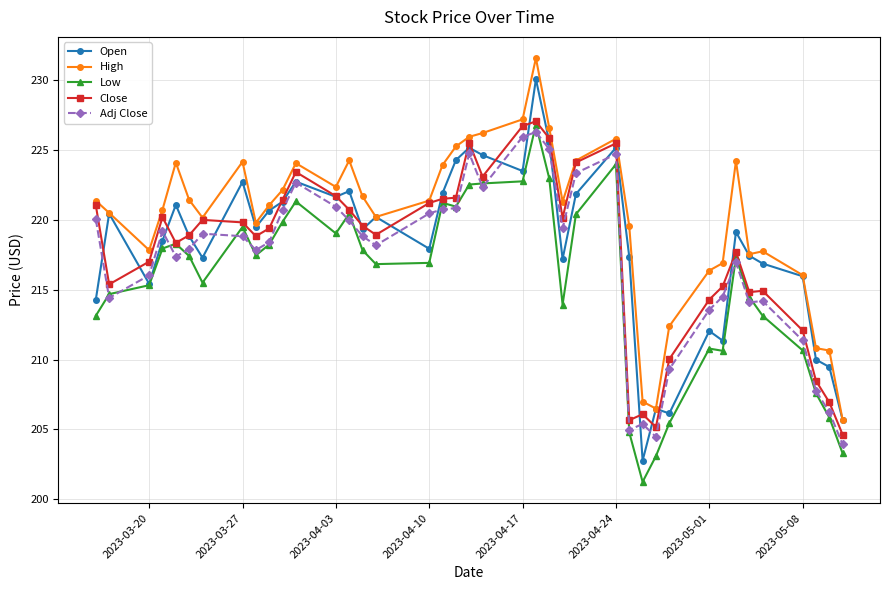

What is the value of the Low point at the 37th from the left?

210.7